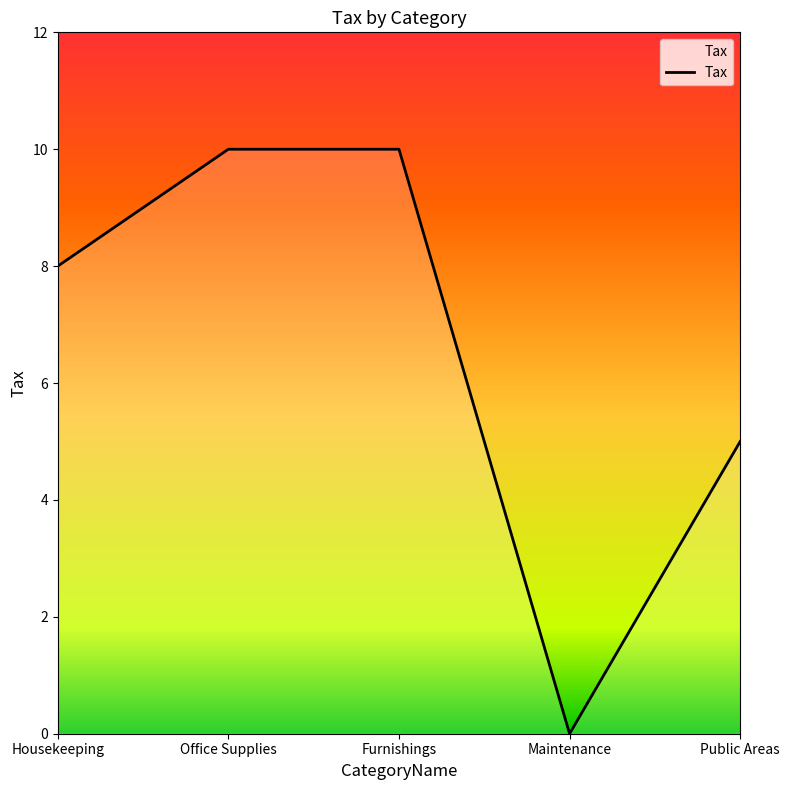

Between Public Areas and Office Supplies, which is larger?

Office Supplies